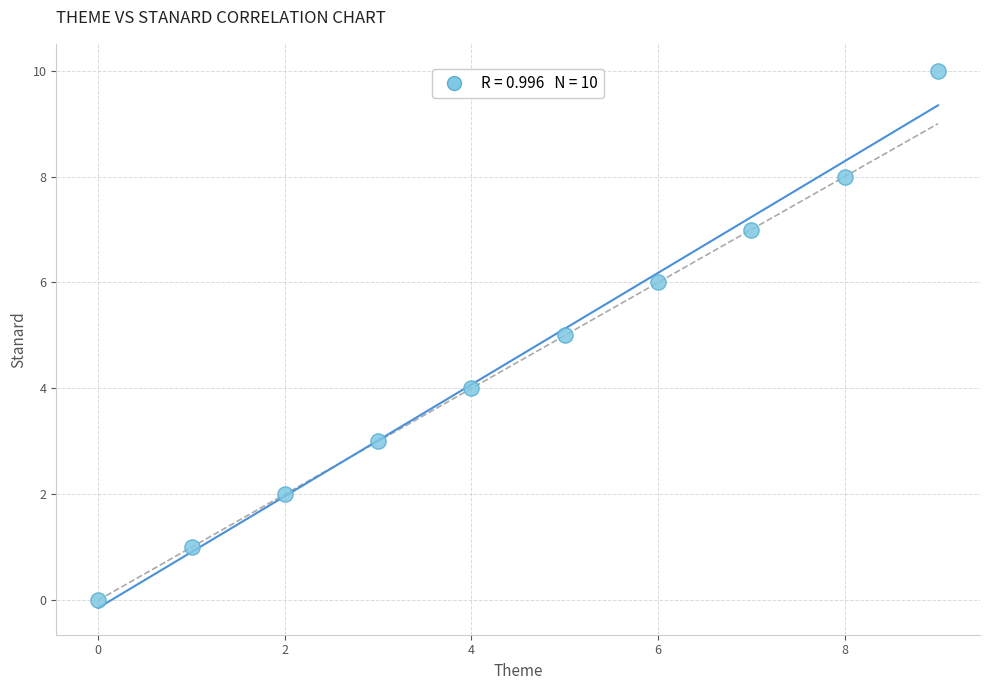

What is the average Y value?

5